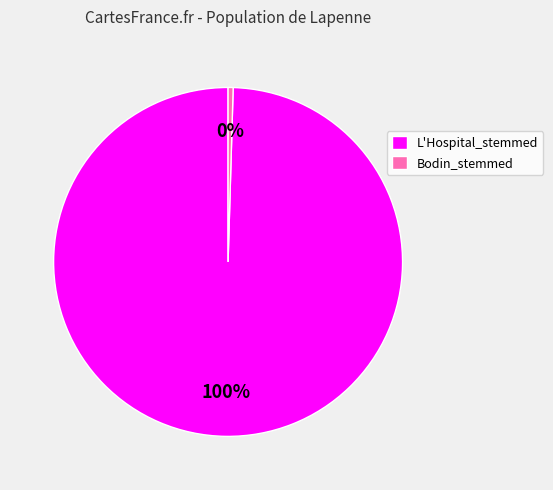

Do L'Hospital_stemmed and Bodin_stemmed together represent more than half of the pie?

Yes